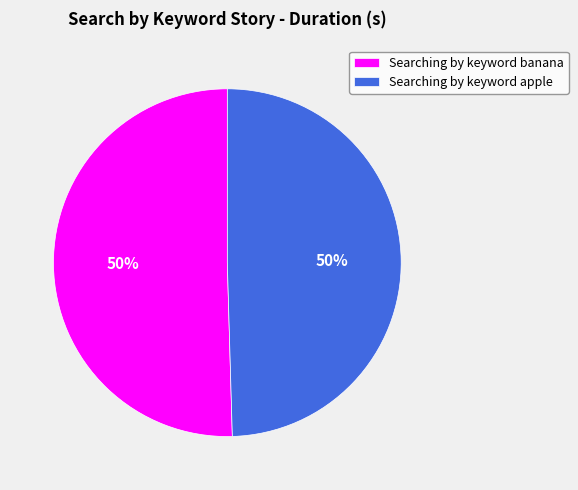

What is the ratio of the value at Searching by keyword apple to the value at Searching by keyword banana?

1.0